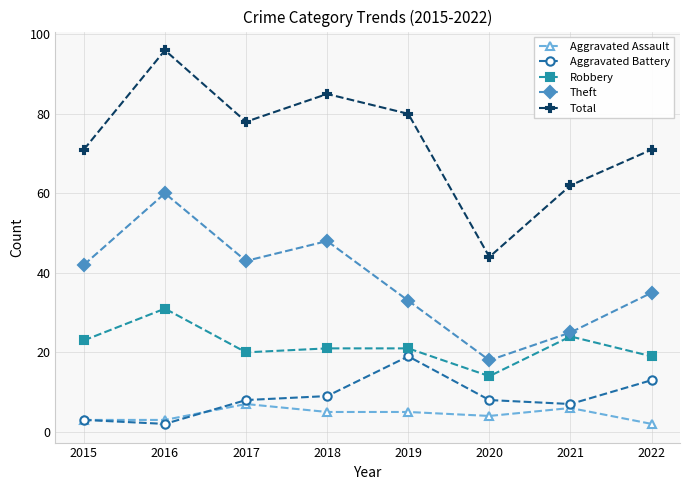

What is the total value across all series at 2017?

156